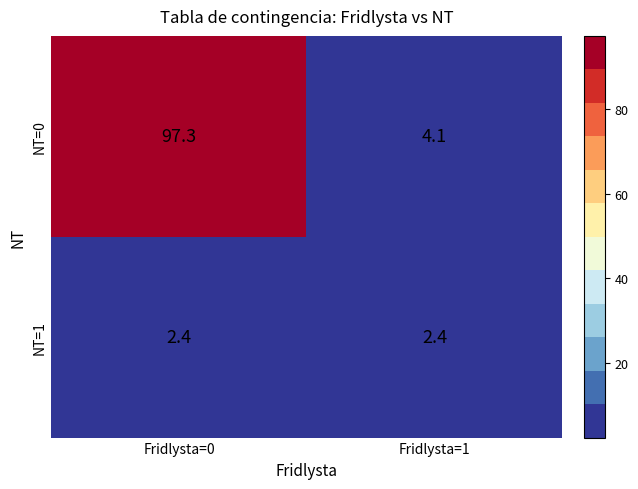

Rank the series by their maximum value, from lowest to highest.

NT=1, NT=0